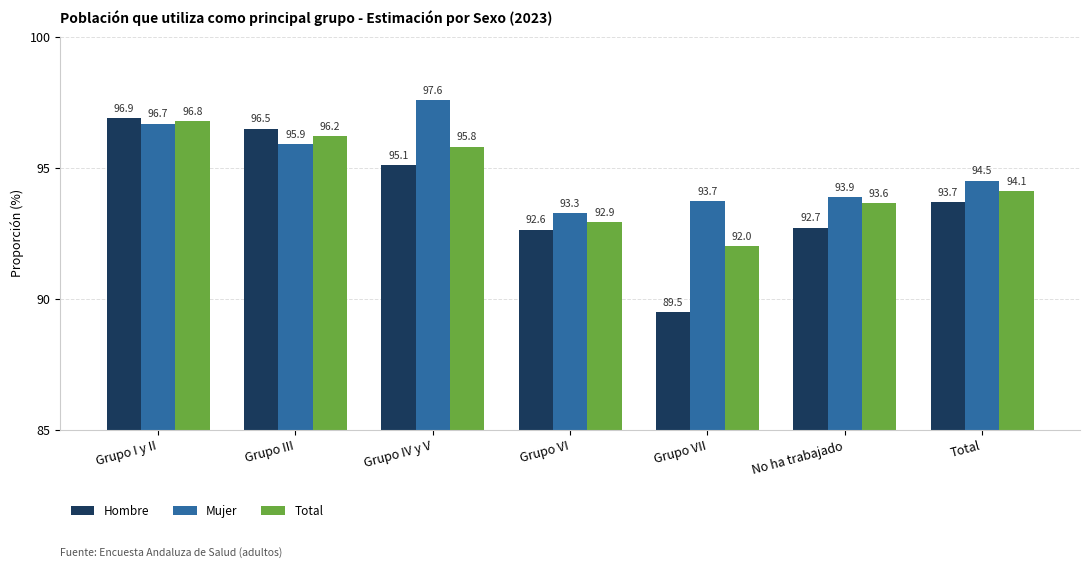

What is the difference between the Mujer values at Grupo IV y V and Grupo VI?

4.3